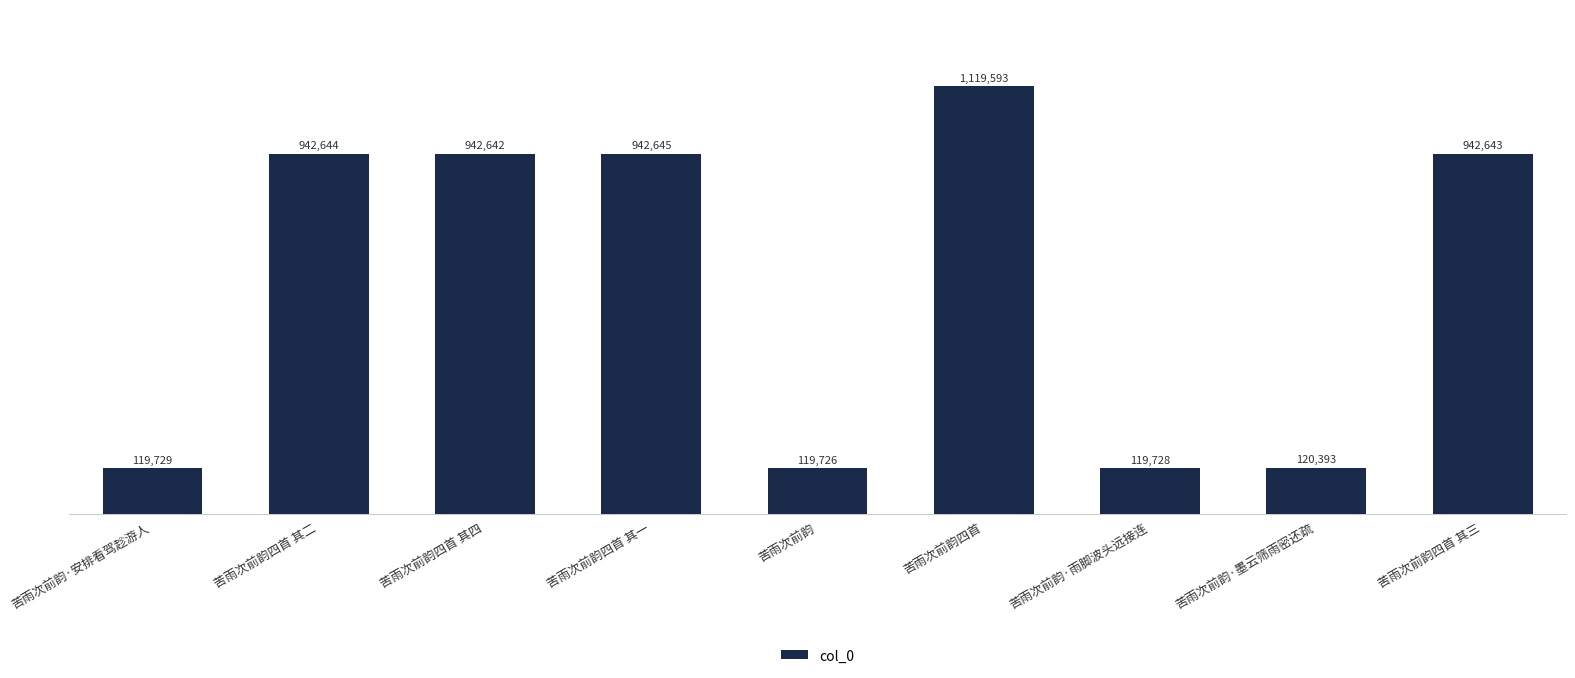

Rank the categories by value from highest to lowest.

苦雨次前韵四首, 苦雨次前韵四首 其一, 苦雨次前韵四首 其二, 苦雨次前韵四首 其三, 苦雨次前韵四首 其四, 苦雨次前韵·墨云筛雨密还疏, 苦雨次前韵·安排看驾趁游人, 苦雨次前韵·雨脚波头远接连, 苦雨次前韵